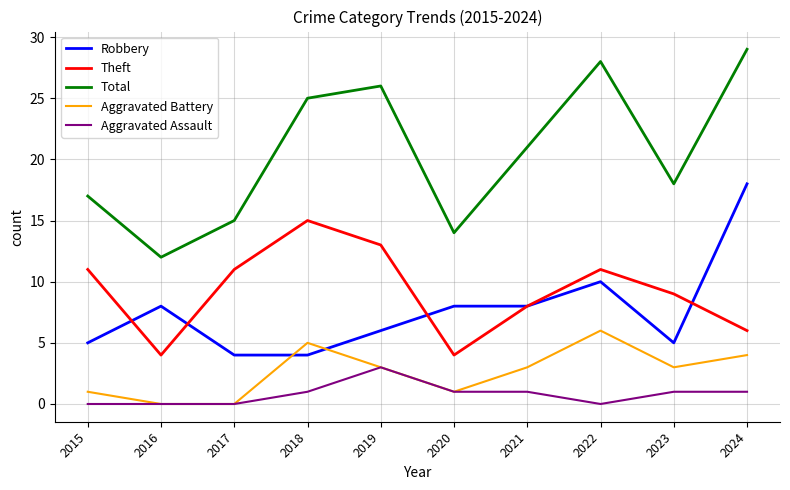

True or false: Total and Theft intersect in this chart.

False